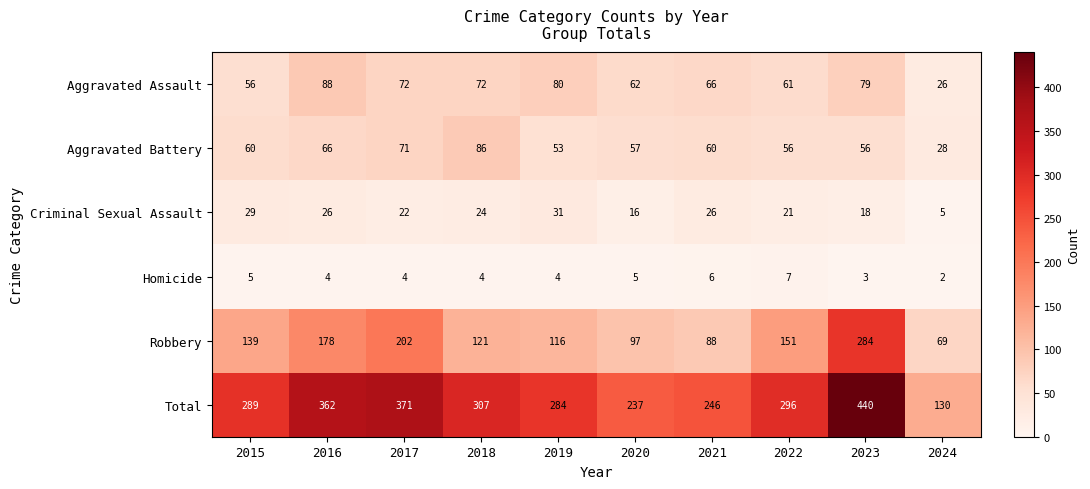

What is the greatest value displayed?

440